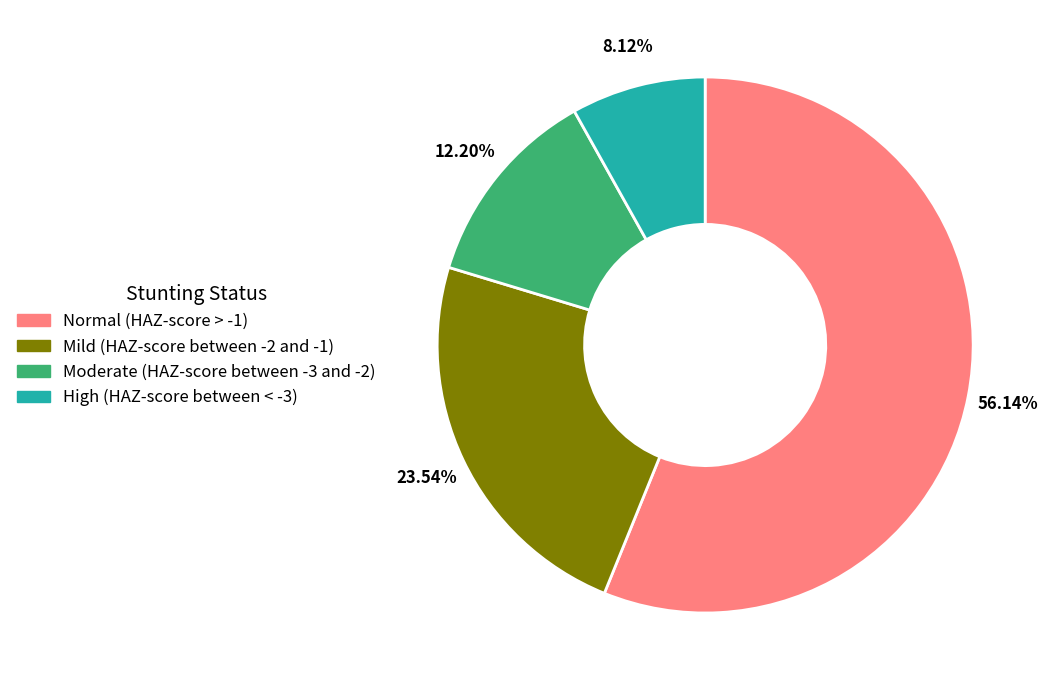

To the nearest percent, what percentage of the pie is Normal (HAZ-score > -1)?

56%